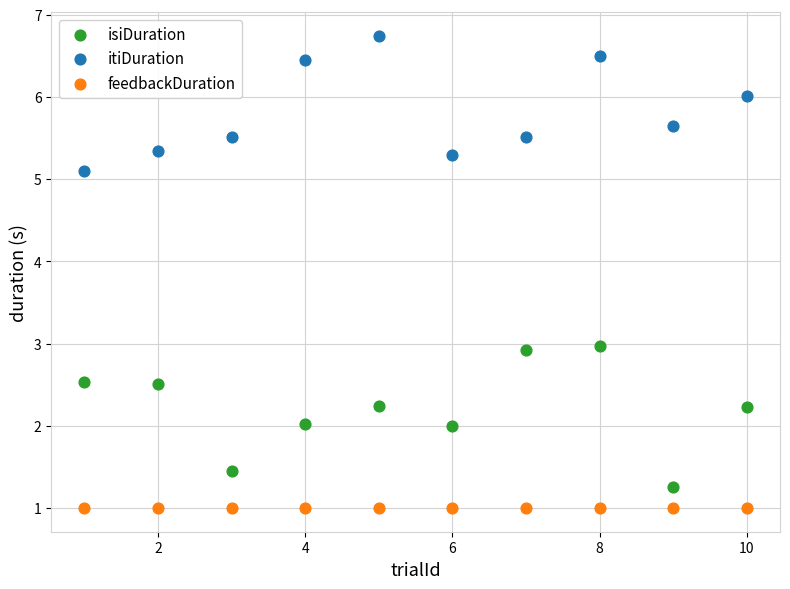

In the itiDuration series, what Y value is closest to 5?

5.1